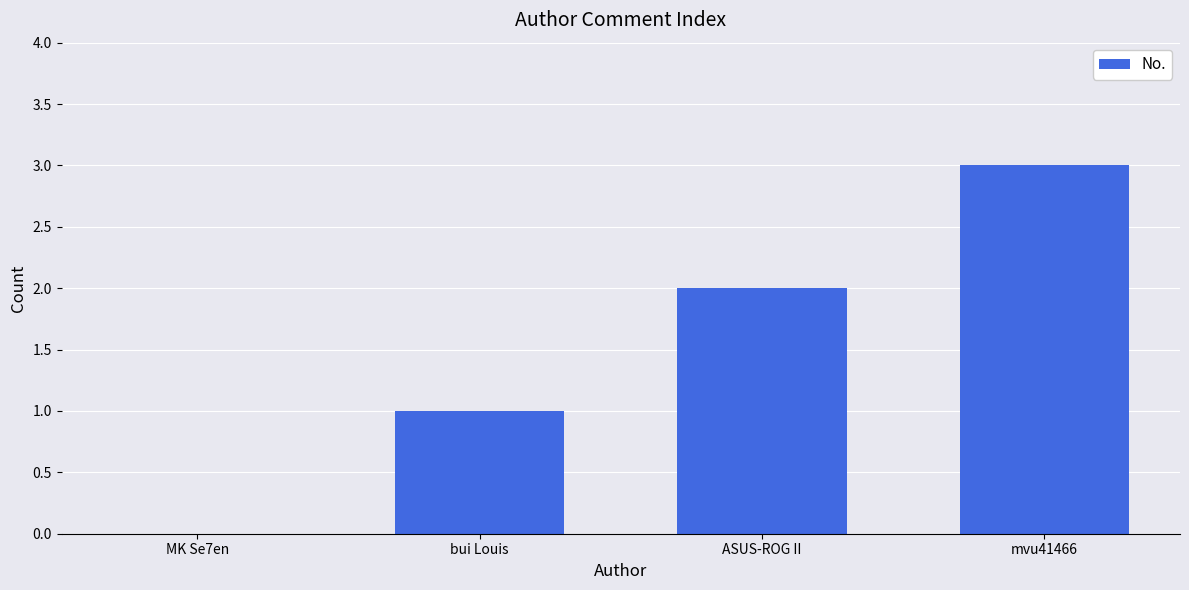

Reading right to left, extract all data points from this chart.

mvu41466=3	ASUS-ROG II=2	bui Louis=1	MK Se7en=0